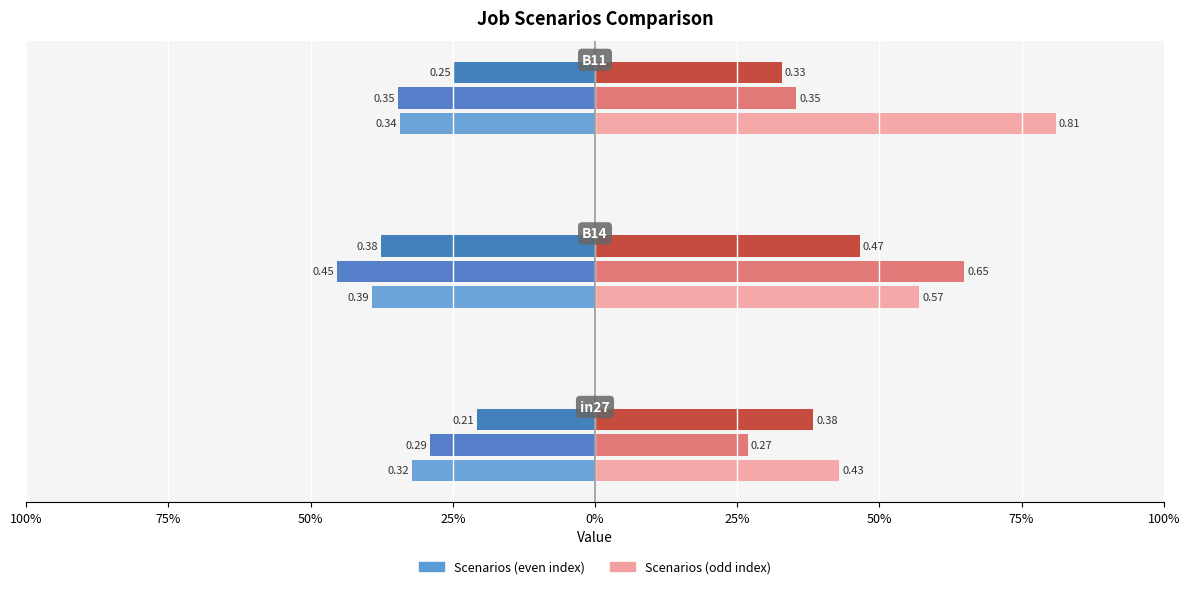

True or false: job672_scenario0_1447 has a value of -0.5 at 50%.

False